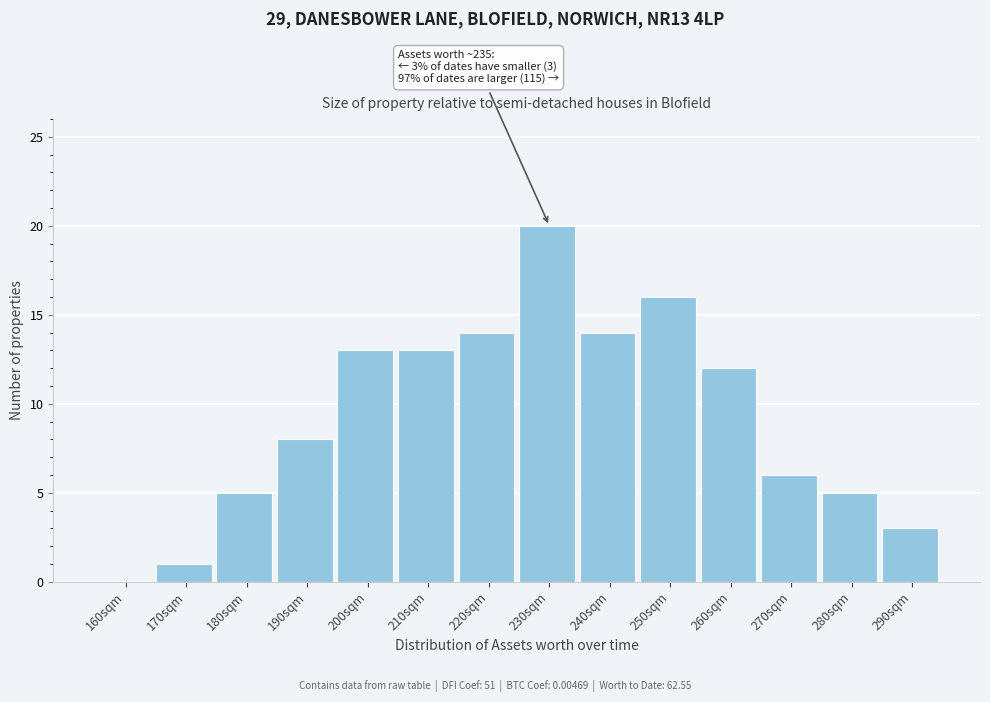

Reading right to left, transcribe all the data shown in this chart.

290sqm=3	280sqm=5	270sqm=6	260sqm=12	250sqm=16	240sqm=14	230sqm=20	220sqm=14	210sqm=13	200sqm=13	190sqm=8	180sqm=5	170sqm=1	160sqm=0